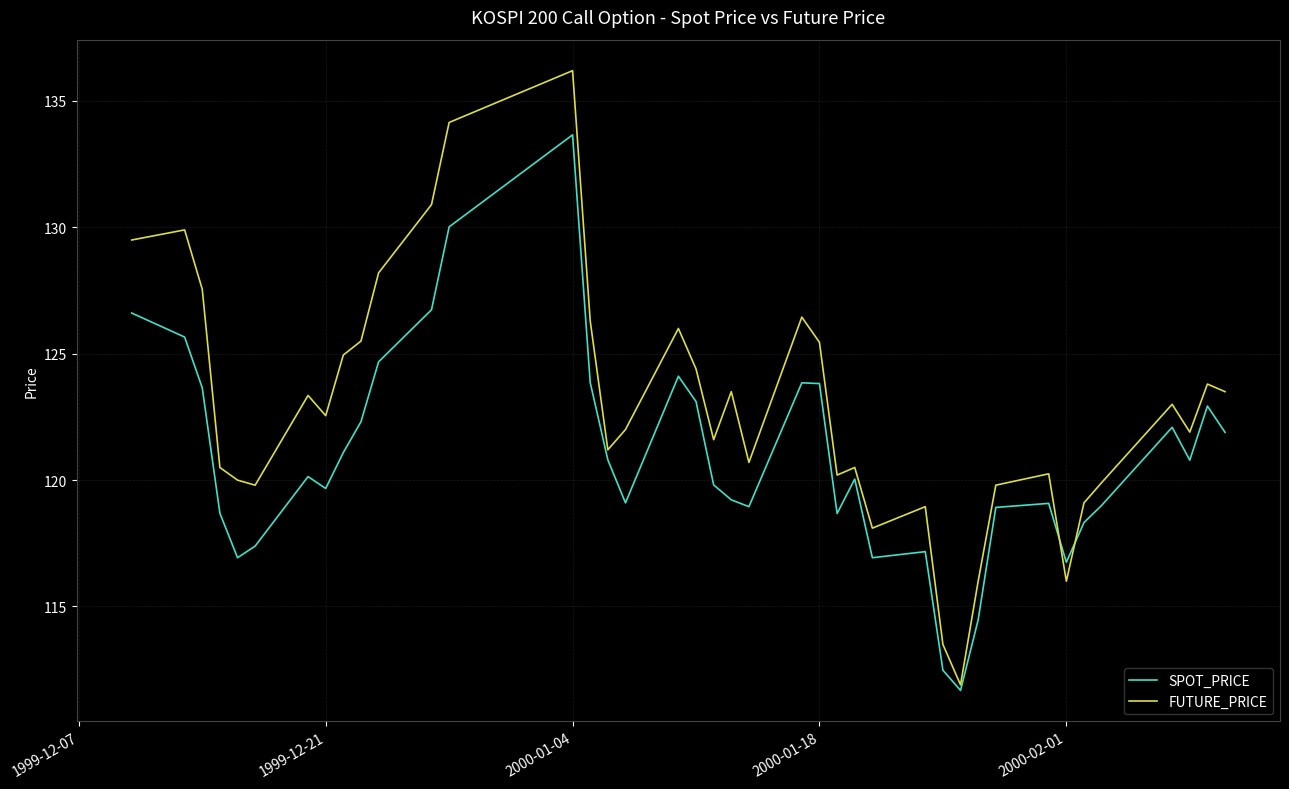

What is the greatest value displayed?

136.2